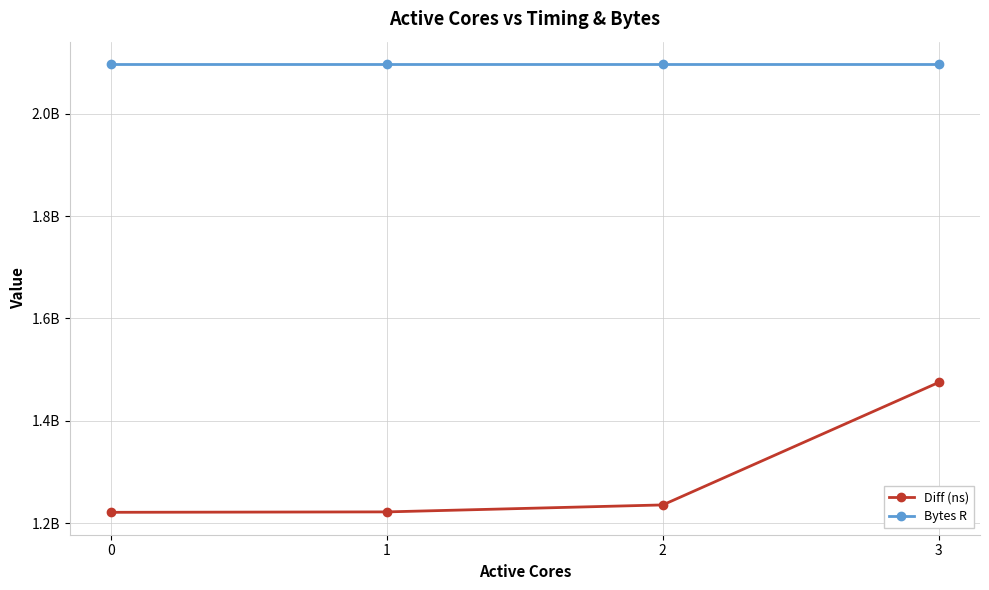

What are all the series names shown in the legend?

Diff (ns), Bytes R